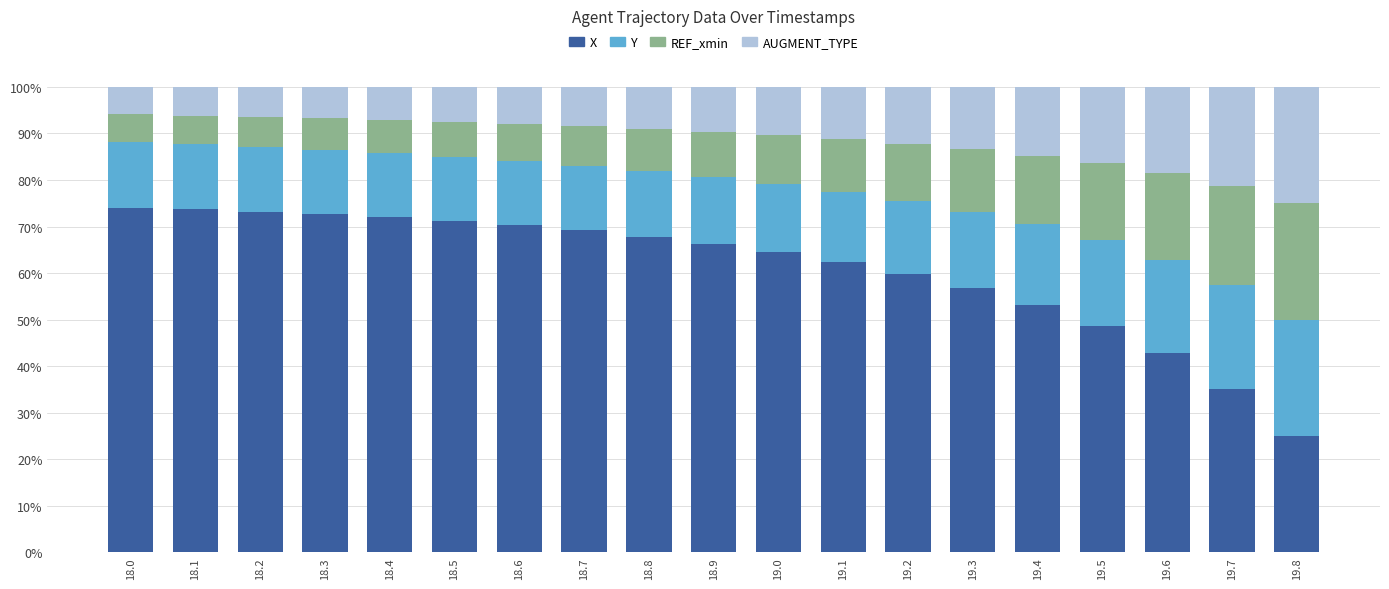

What is the total value across all series at 19.4?

100.0